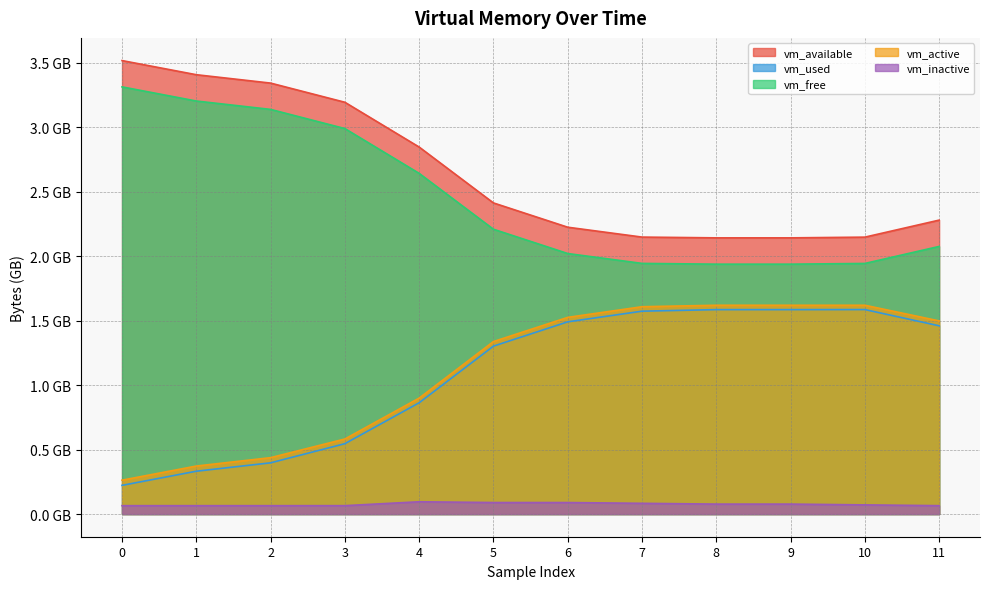

True or false: vm_used and vm_inactive intersect in this chart.

False